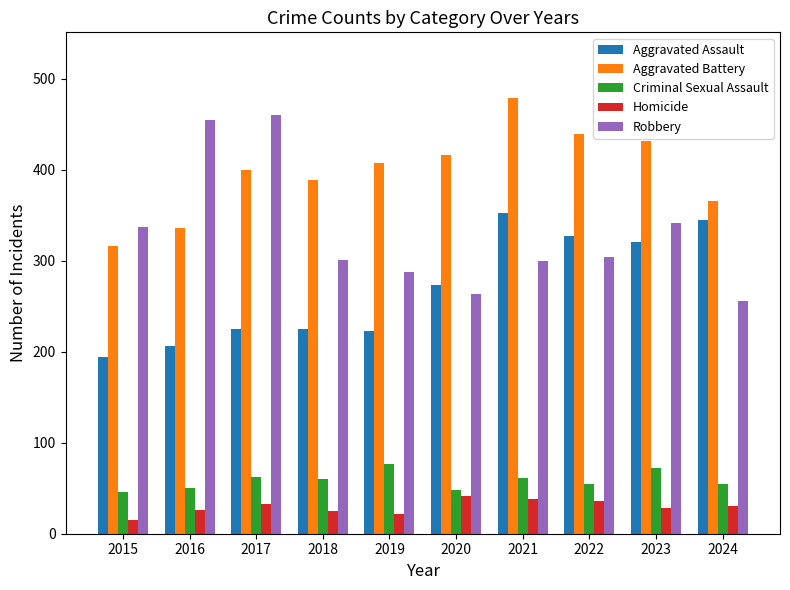

Which series has the widest spread of values?

Robbery